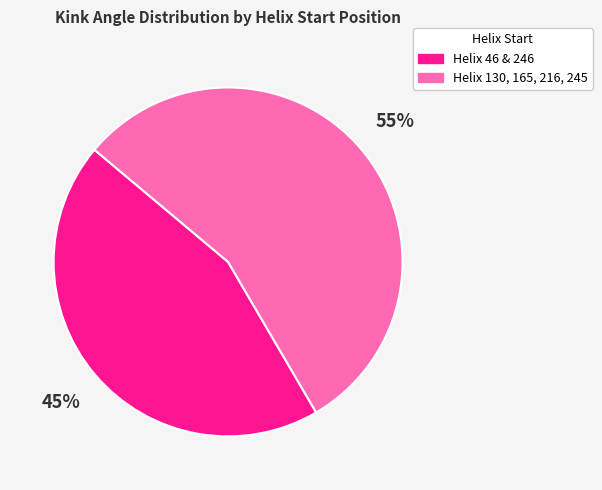

Is there a majority slice in this chart?

Yes